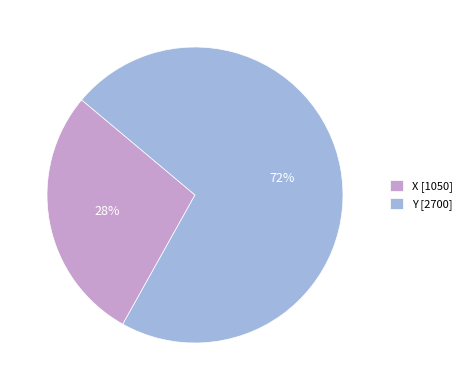

What is the majority slice?

Y